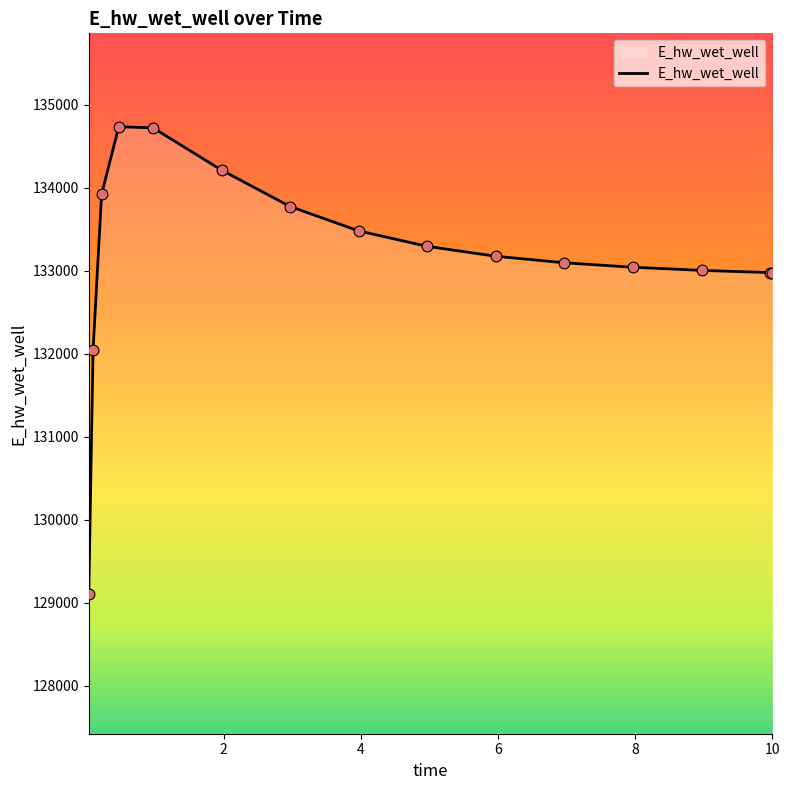

What is the smallest value displayed?

129110.0